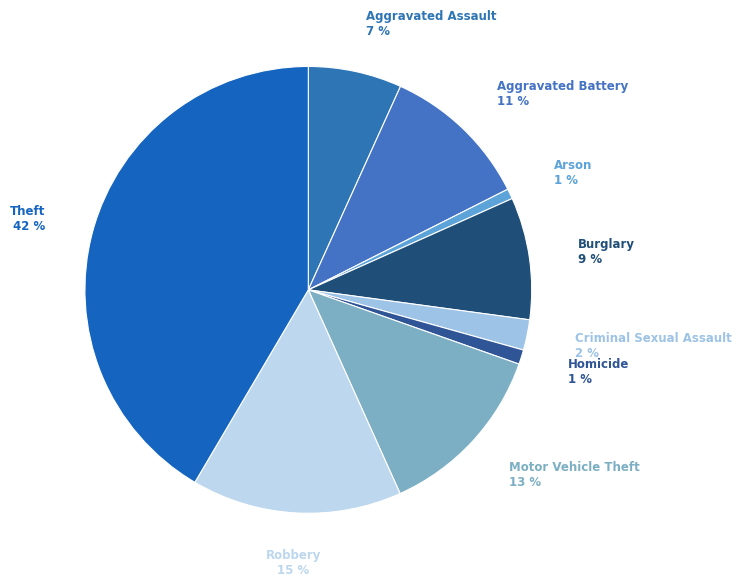

Which category has the biggest portion of the pie?

Theft